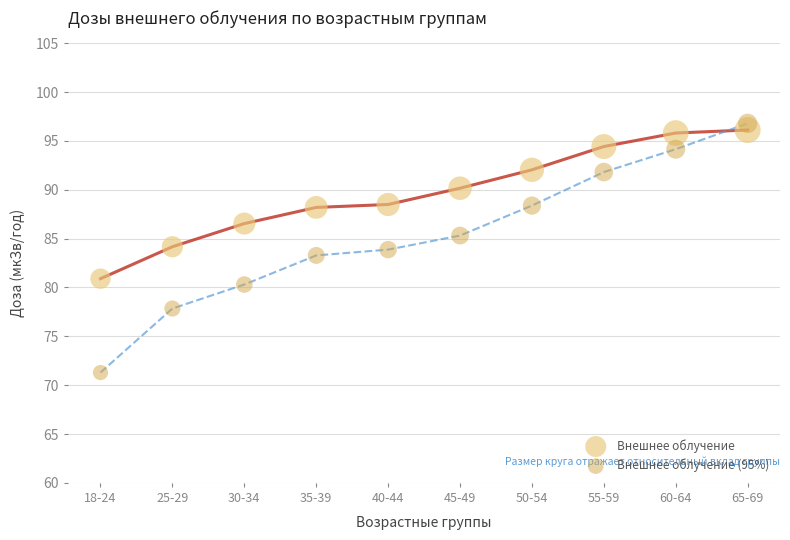

Across all data points, what is the range of Y values (max minus min)?

25.5